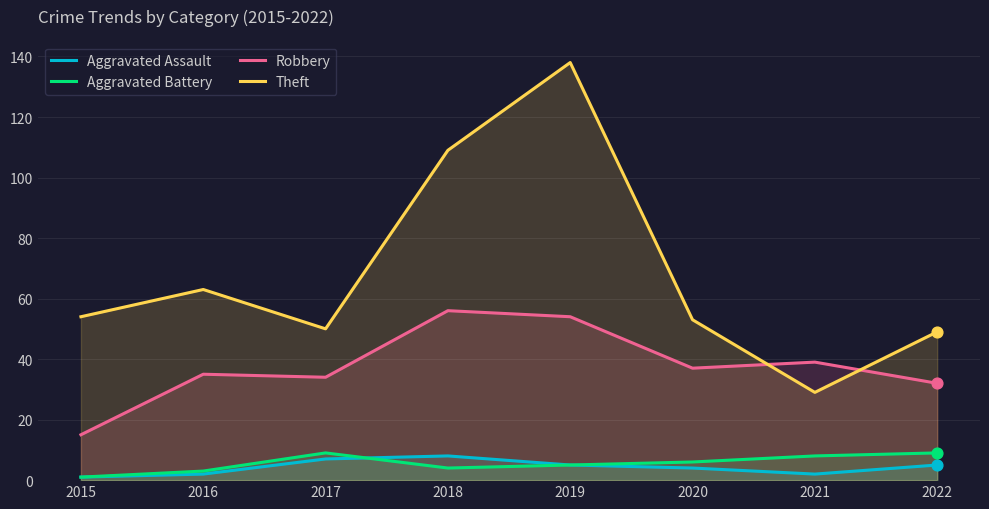

At how many categories does at least one series exceed 110?

1